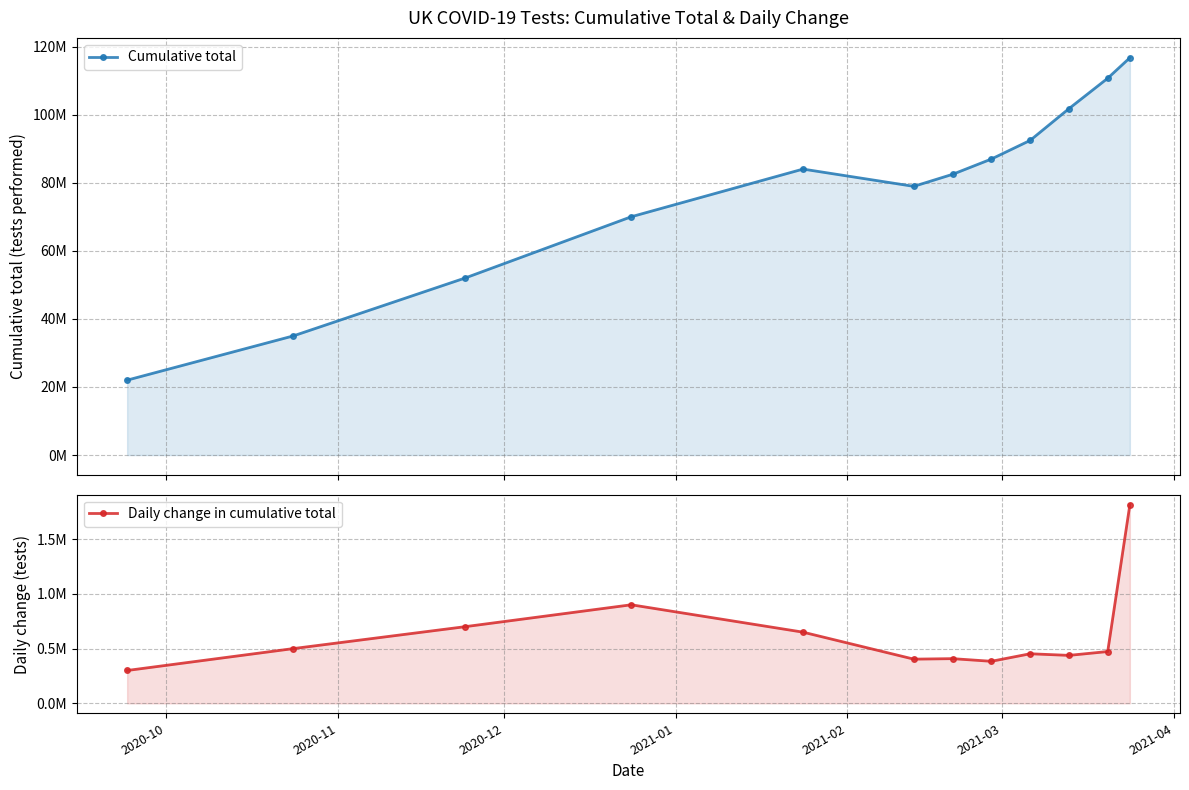

True or false: Daily change in cumulative total and Cumulative total intersect in this chart.

False